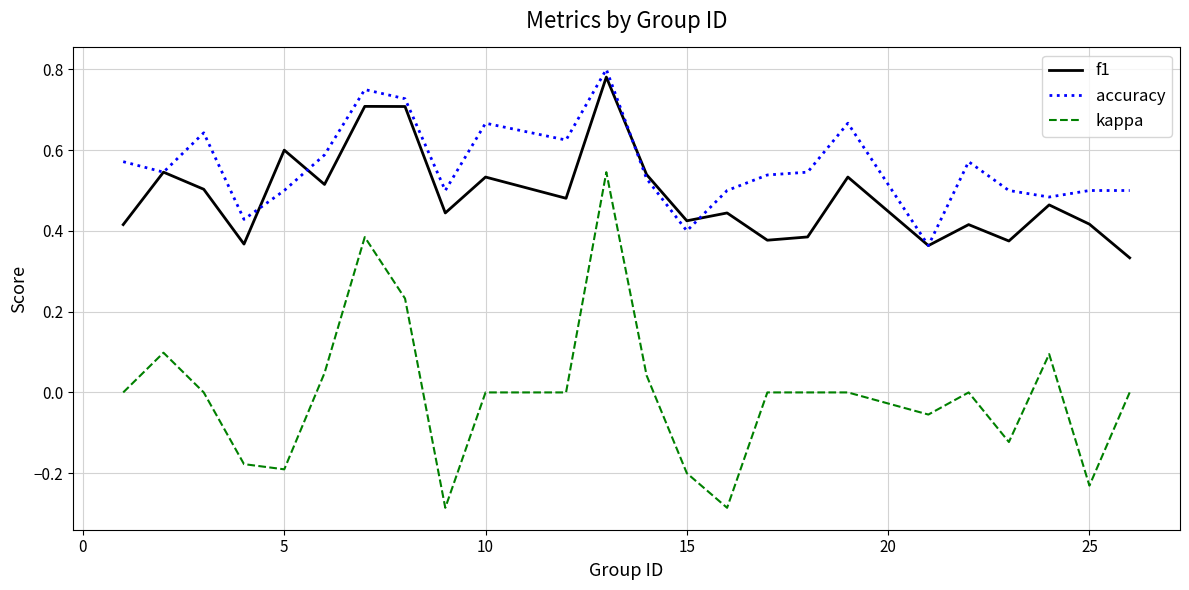

True or false: accuracy and kappa intersect in this chart.

False